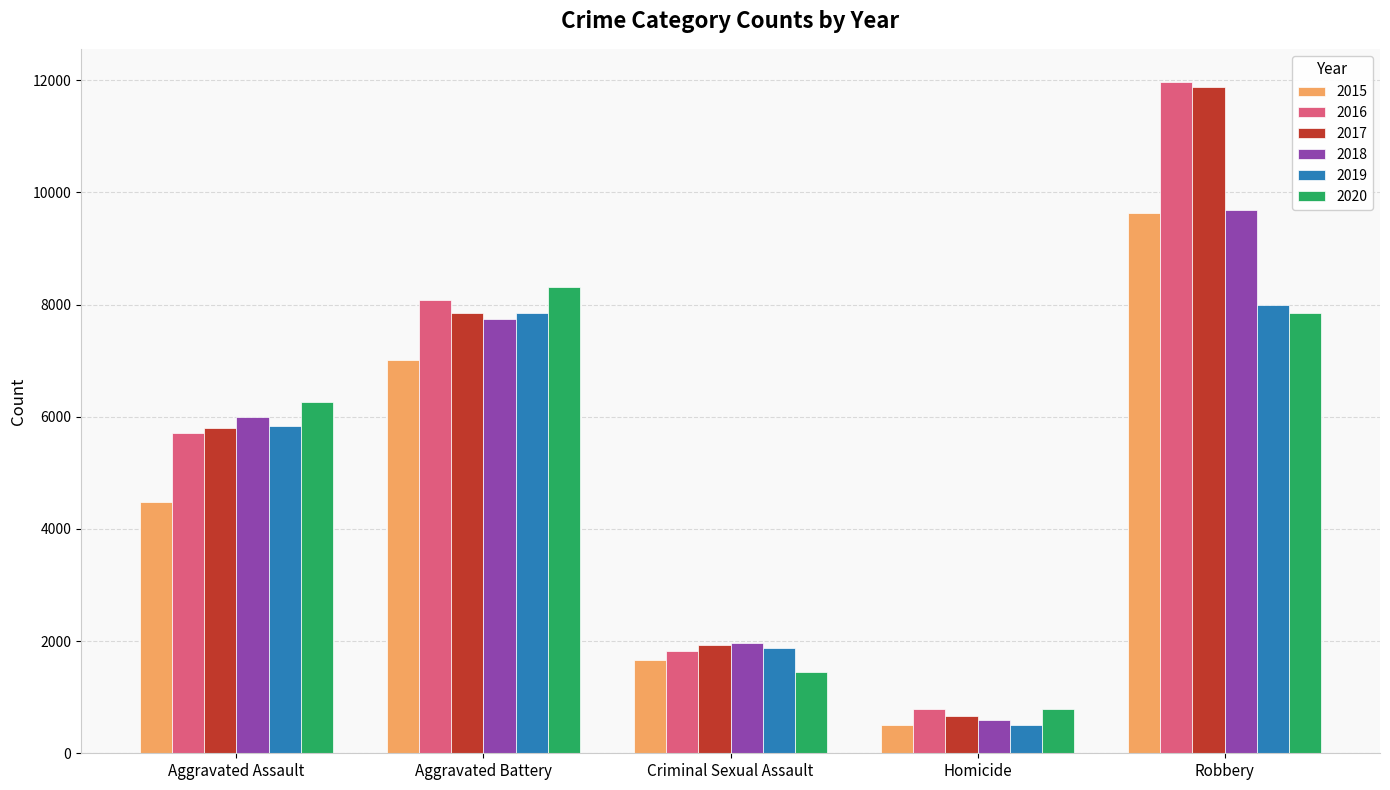

Which category has the highest value in the 2019 series?

Robbery